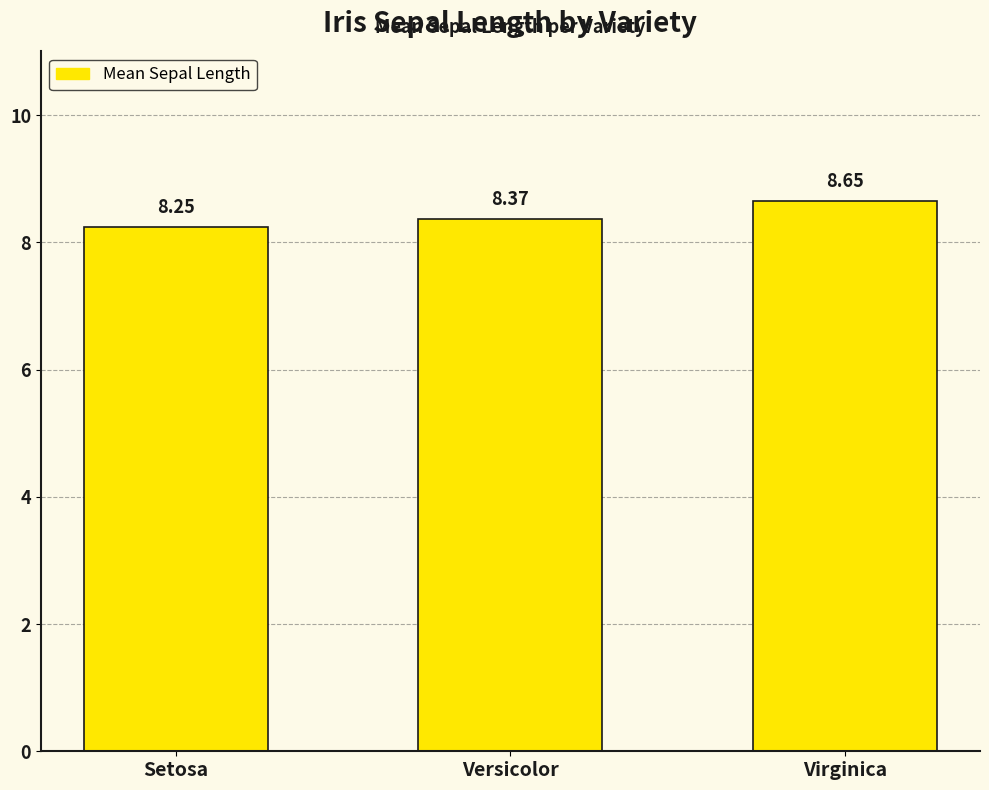

At which category does the chart reach its peak across all series?

Virginica